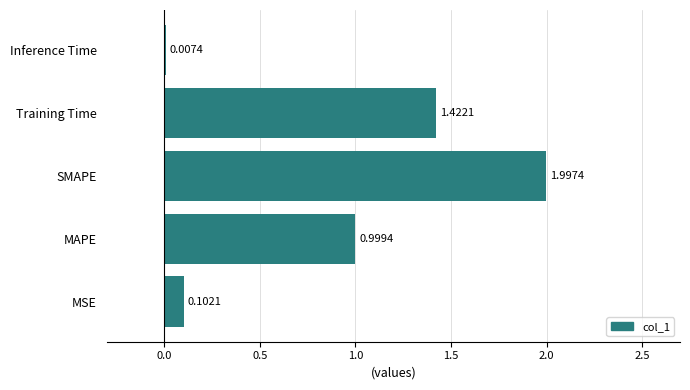

What is the ratio of the value at MAPE to the value at Training Time?

0.7